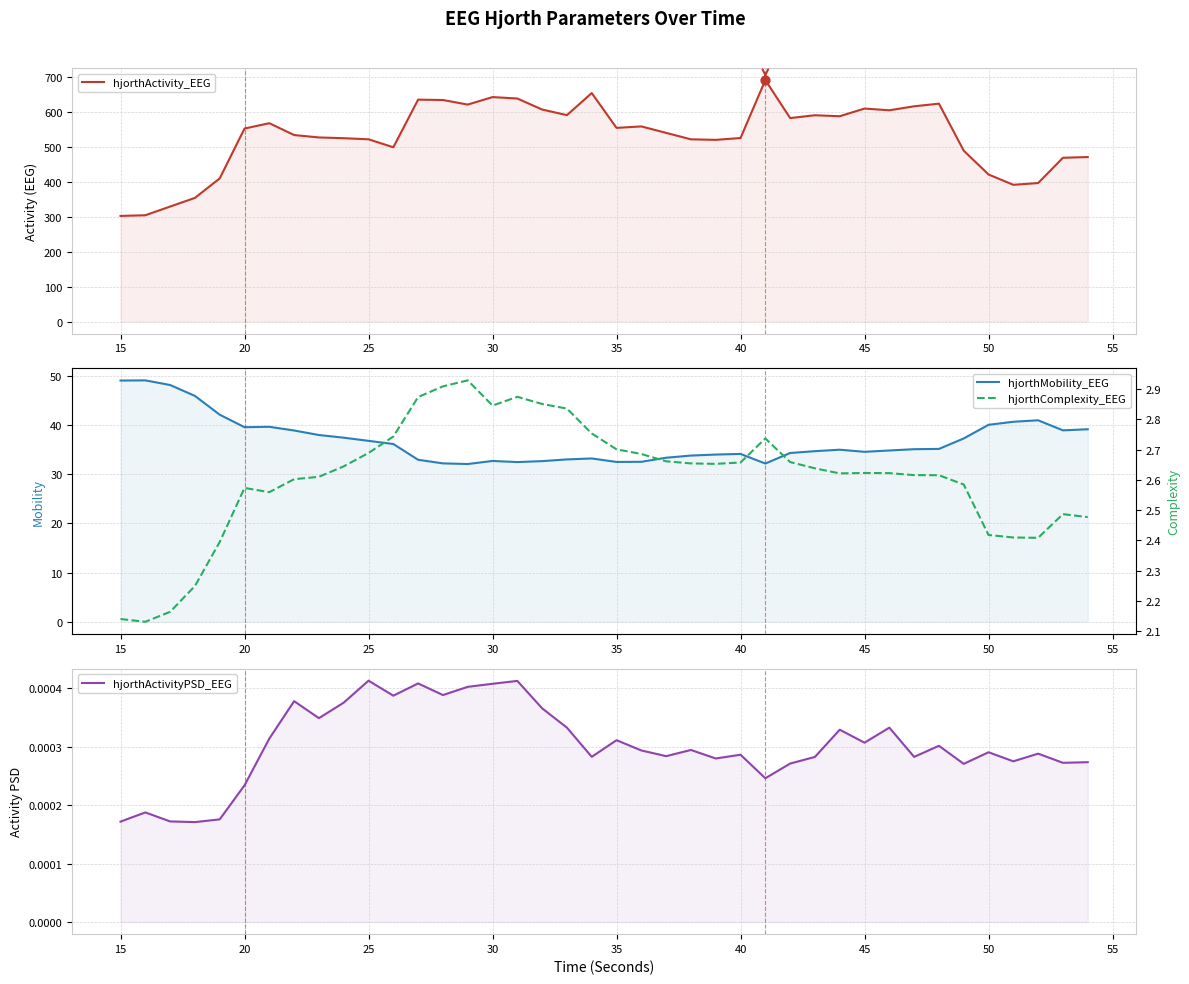

Which series has the largest Y range (max minus min)?

hjorthActivity_EEG